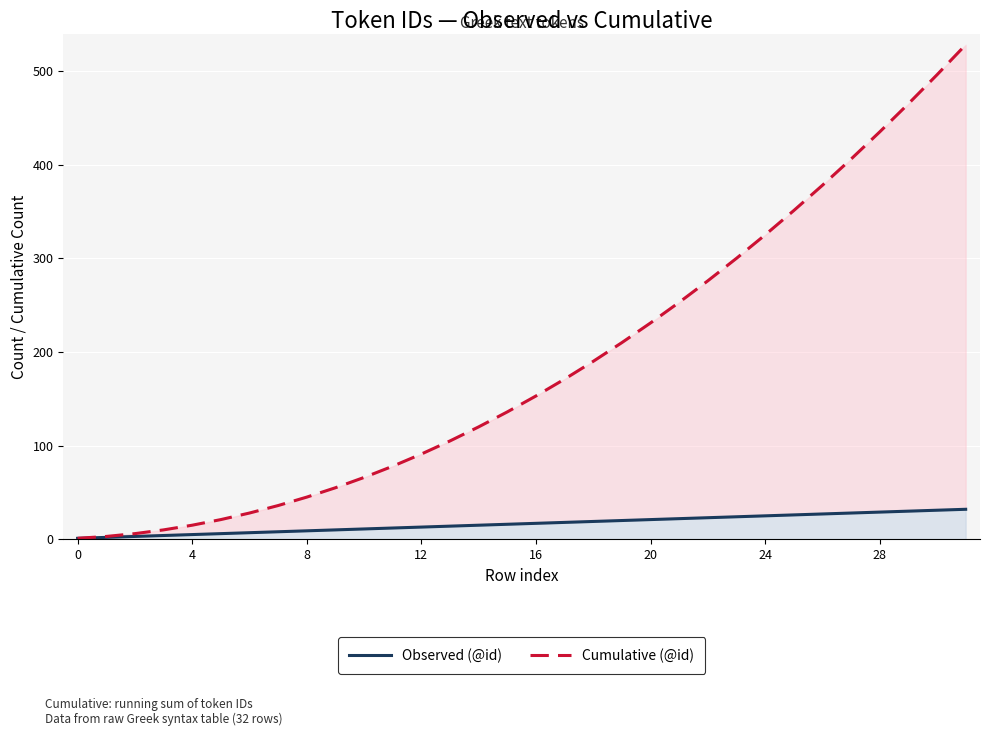

True or false: Cumulative (@id) and Observed (@id) cross at least once.

False